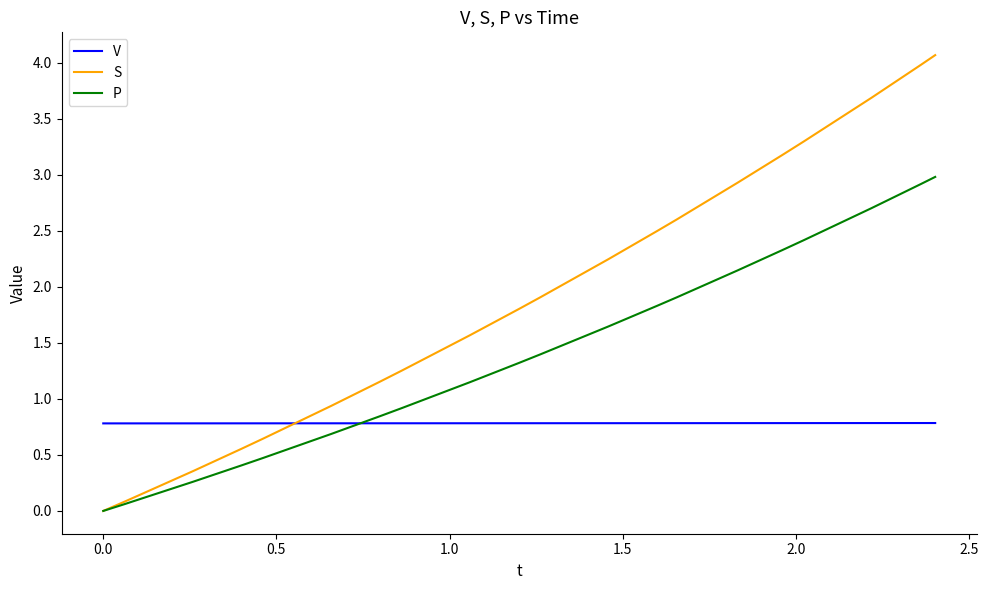

True or false: V and S cross at least once.

True